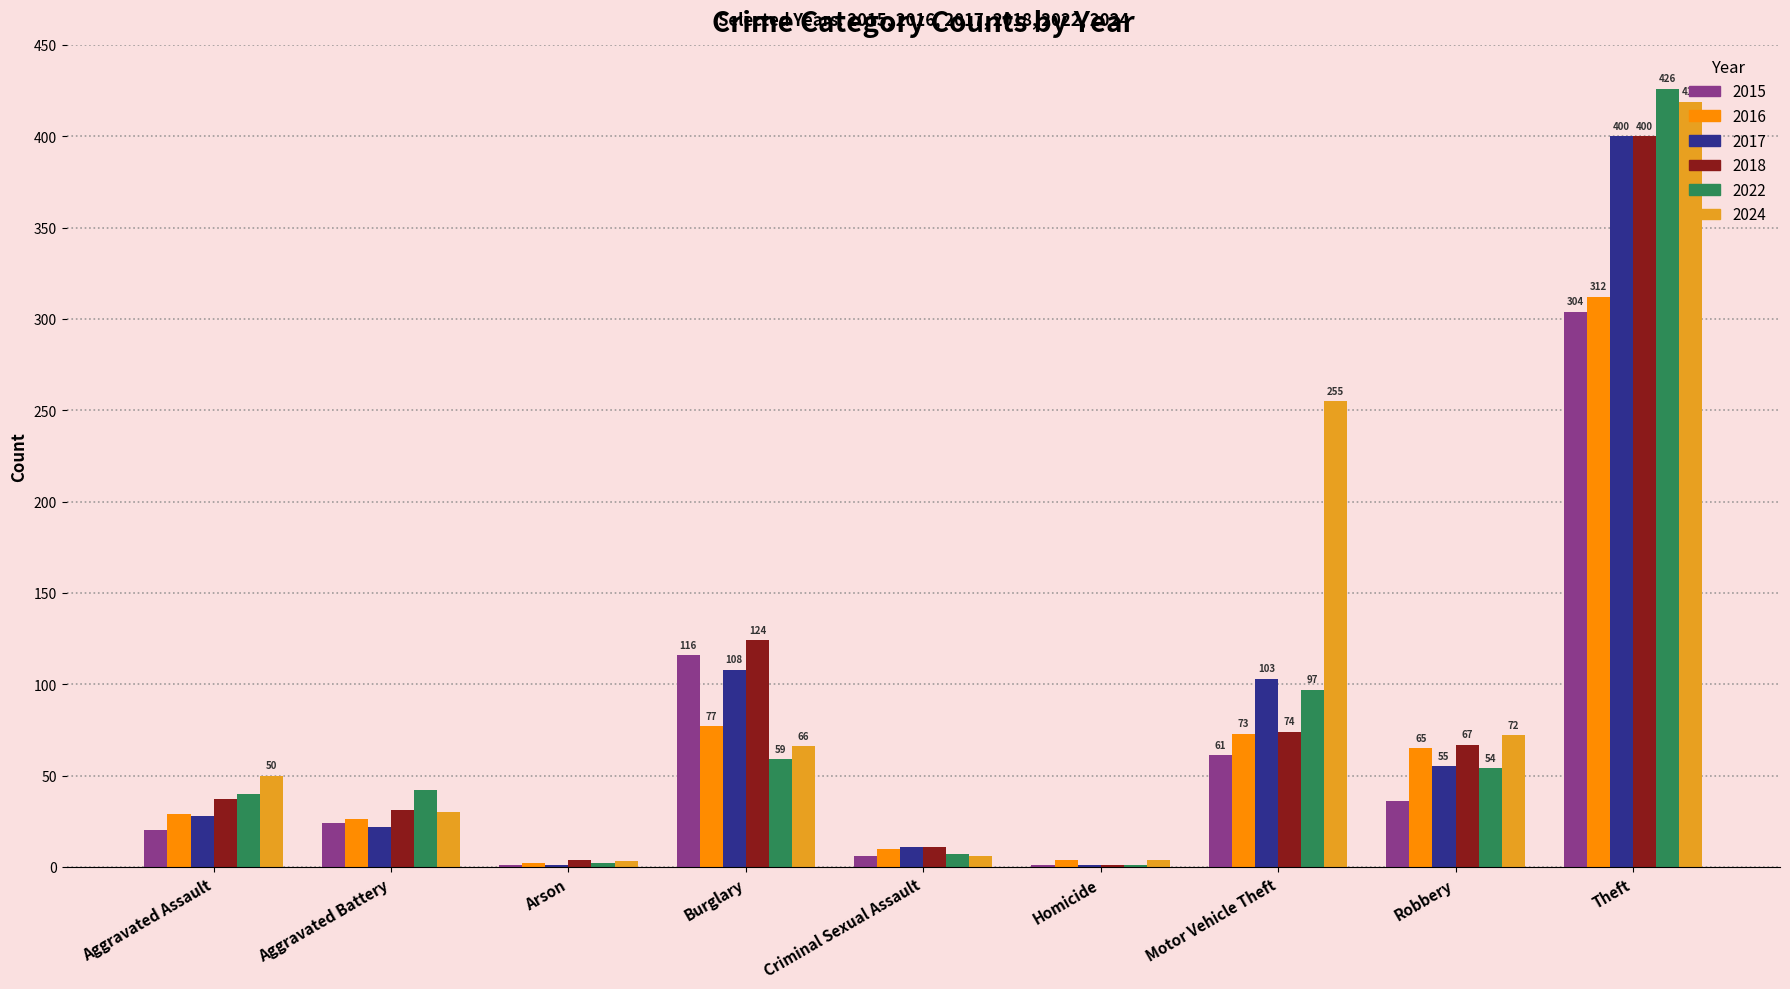

Are the bars horizontal?

No